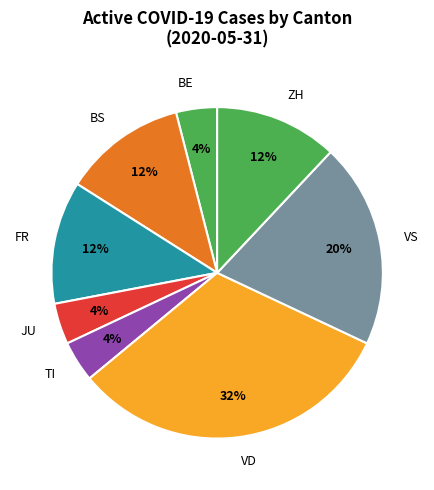

To the nearest percent, what is the average slice percentage?

12%